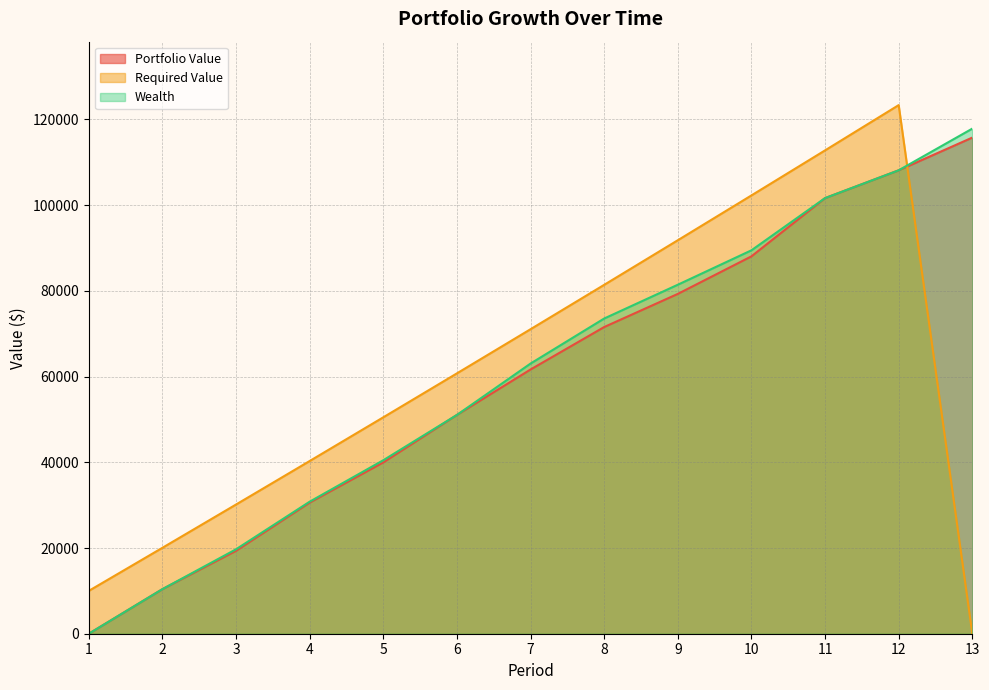

List the series in order of their overall mean, highest first.

Required Value, Wealth, Portfolio Value